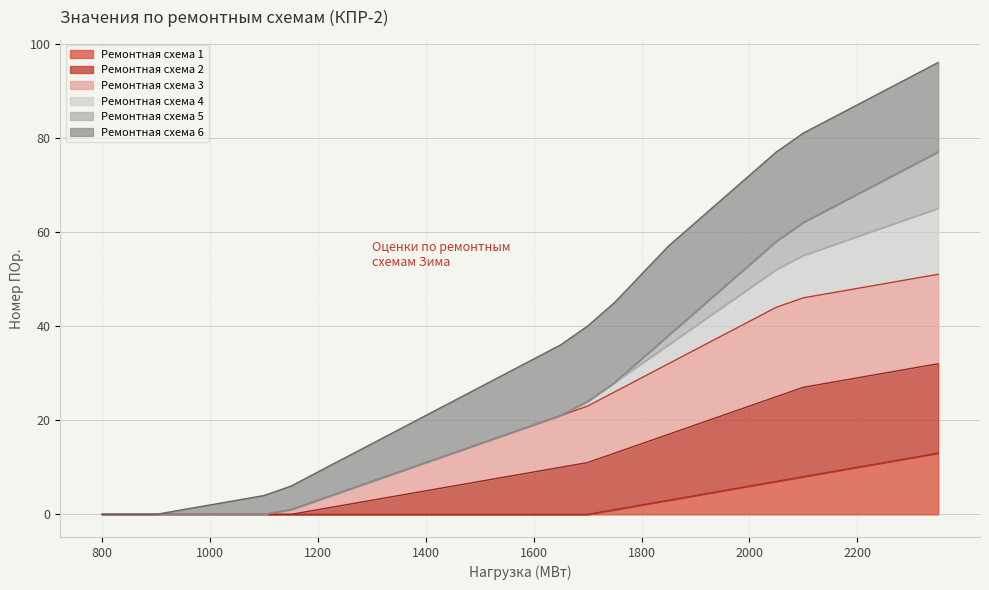

Which label corresponds to the smallest value in the chart?

800